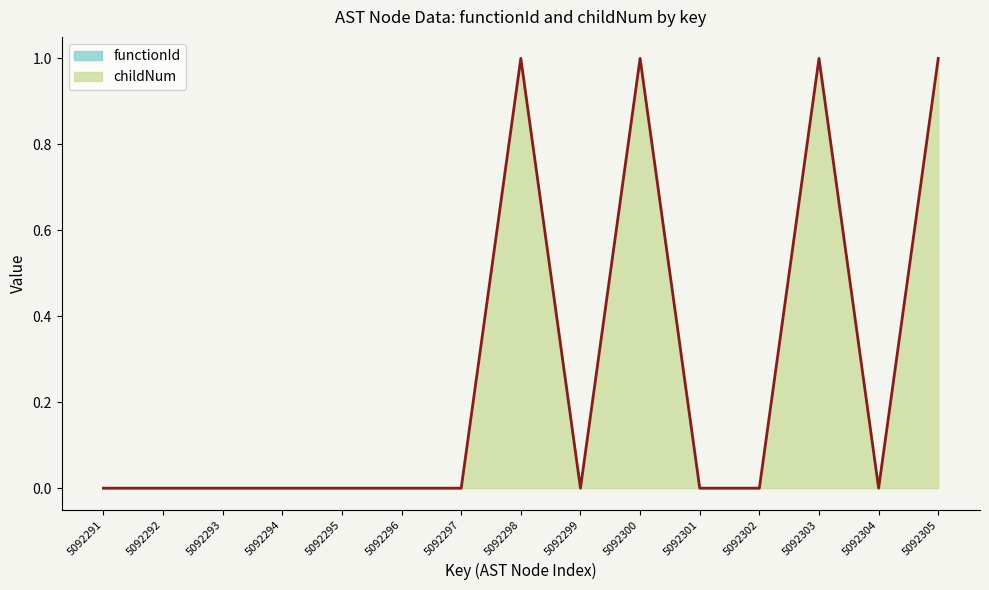

How many lines are shown in the chart?

1